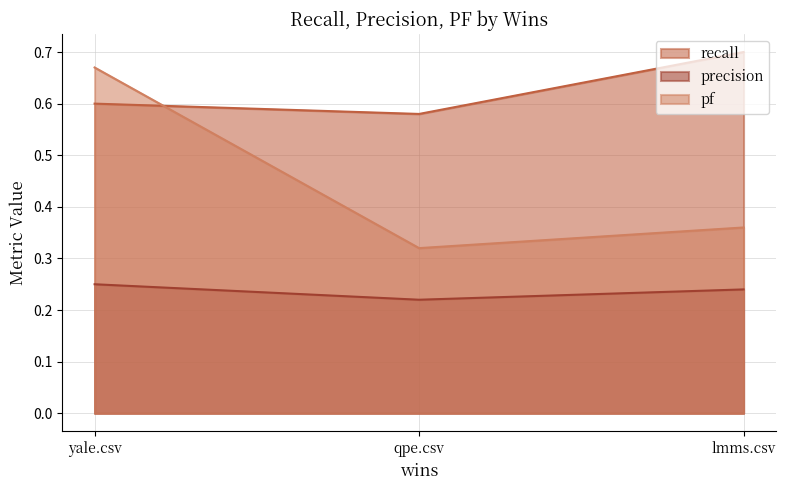

At which label does recall reach its minimum?

qpe.csv